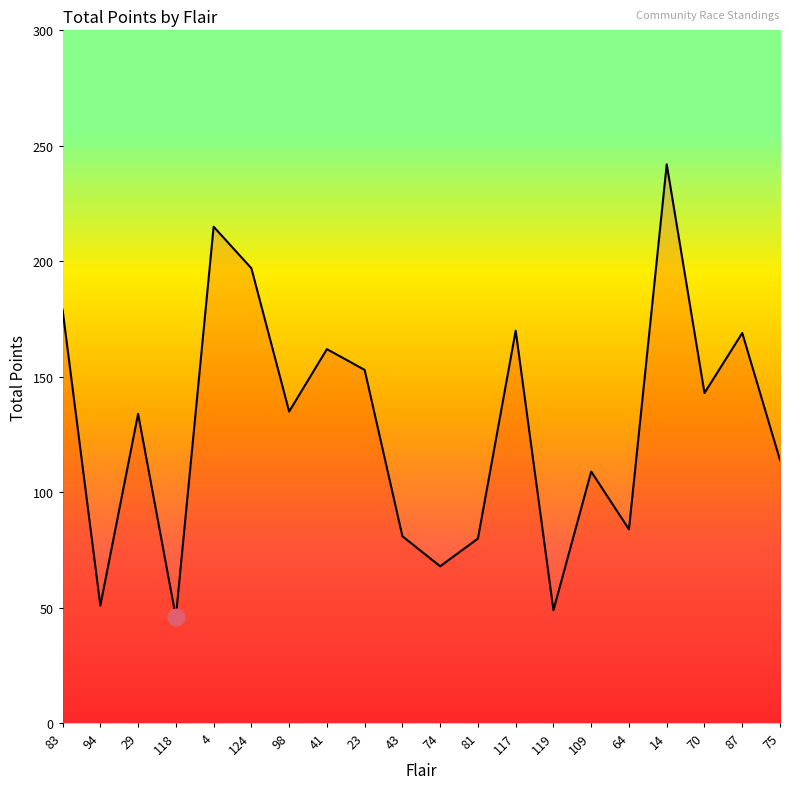

True or false: there are more than 1 points higher than both neighbors.

True